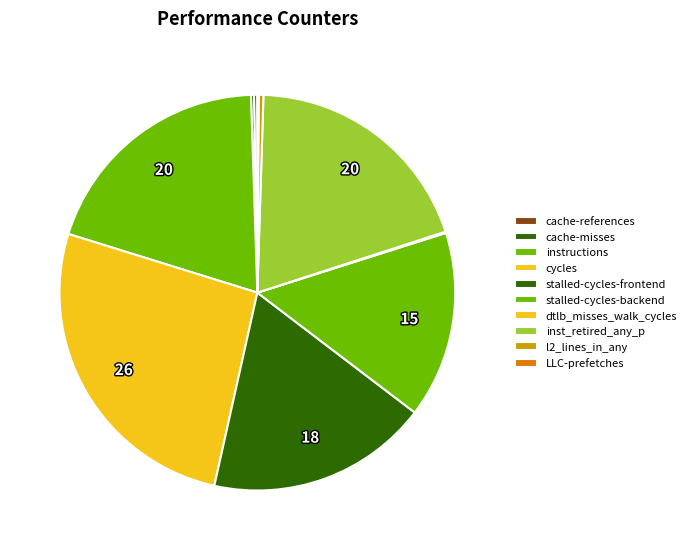

To the nearest percent, what is the combined percentage of stalled-cycles-backend and cache-misses?

15%